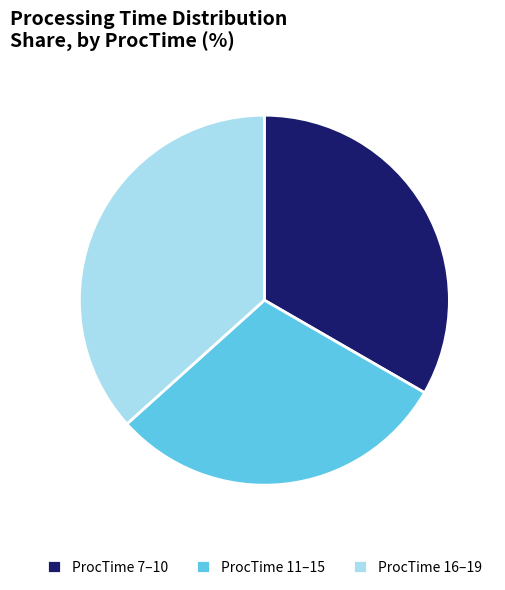

Which has a higher value, ProcTime 7–10 or ProcTime 16–19?

ProcTime 16–19